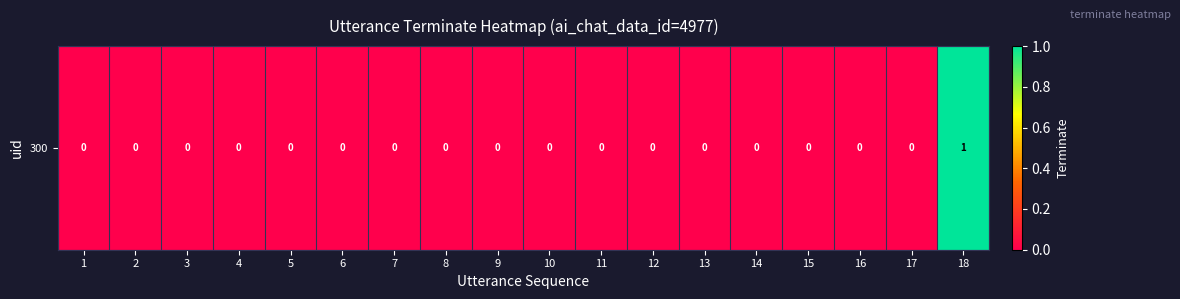

True or false: the data shows -1 at 8.

False